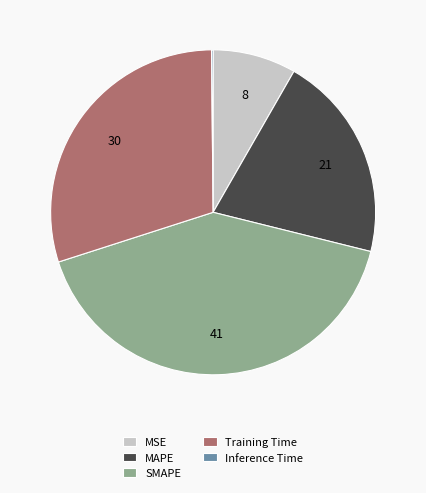

The SMAPE slice represents 41% of the pie. True or false?

True